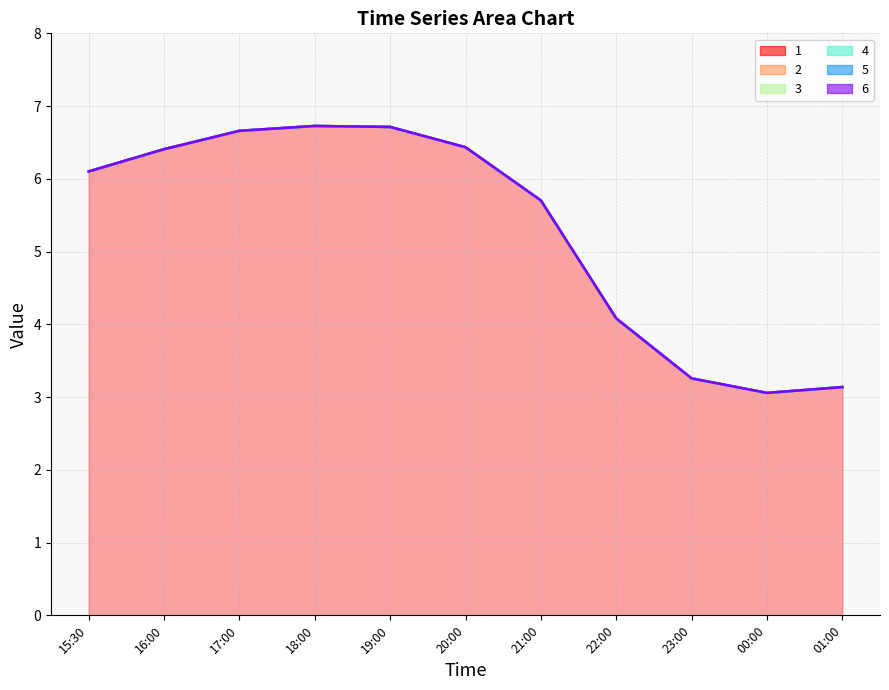

What is the value of the 6 point at the 5th from the left?

6.7